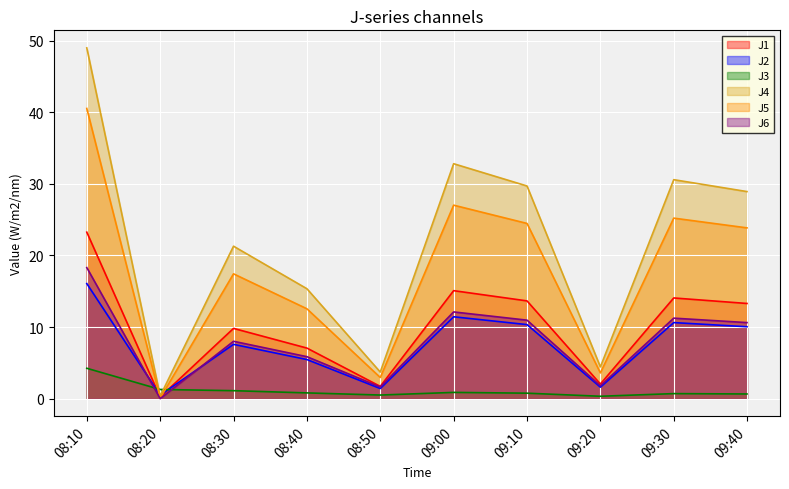

Which series has the largest range (max minus min)?

J4